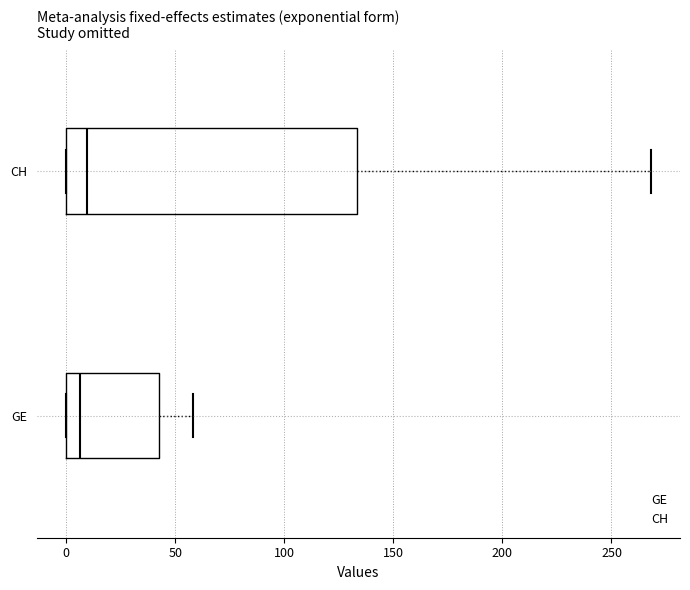

Reading bottom to top, transcribe this box plot: for each box, give where its median line is, the range the box spans, and where its two whiskers end, as read against the x-axis. The values are not printed on the chart, so give them approximately, as read against the axis.

GE: median 5, box 0 to 45, whiskers 0 to 60
CH: median 10, box 0 to 135, whiskers 0 to 270